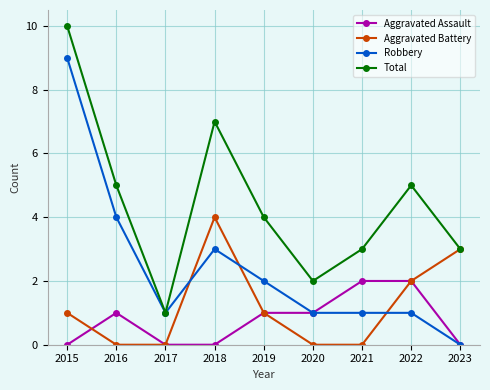

List the series in order of their peak value, lowest first.

Aggravated Assault, Aggravated Battery, Robbery, Total